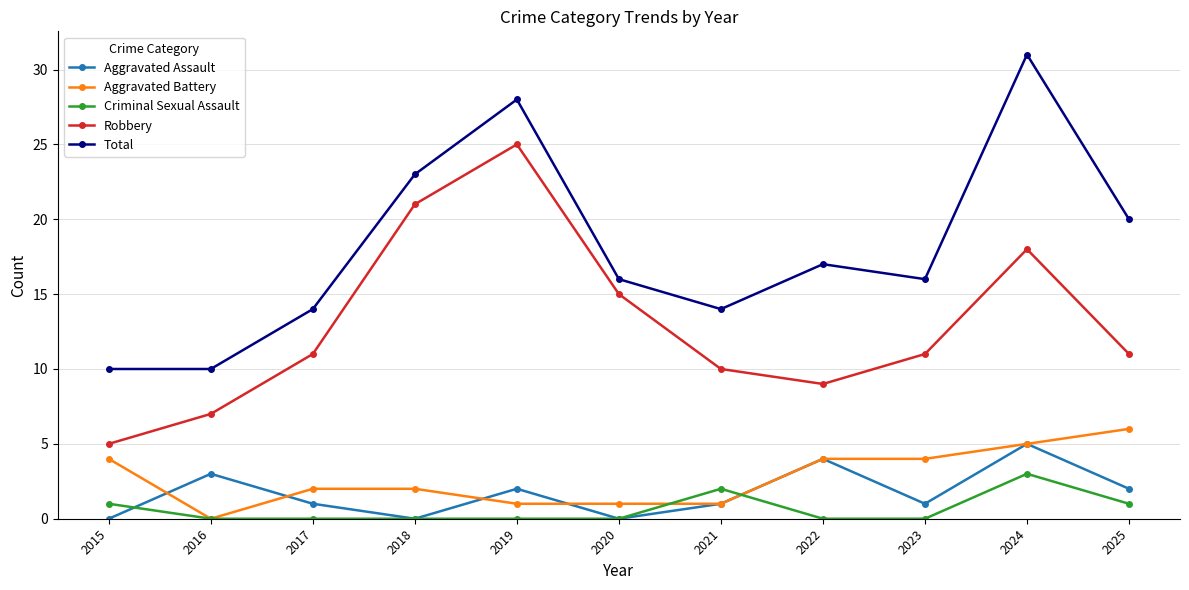

Which series has the largest range (max minus min)?

Total